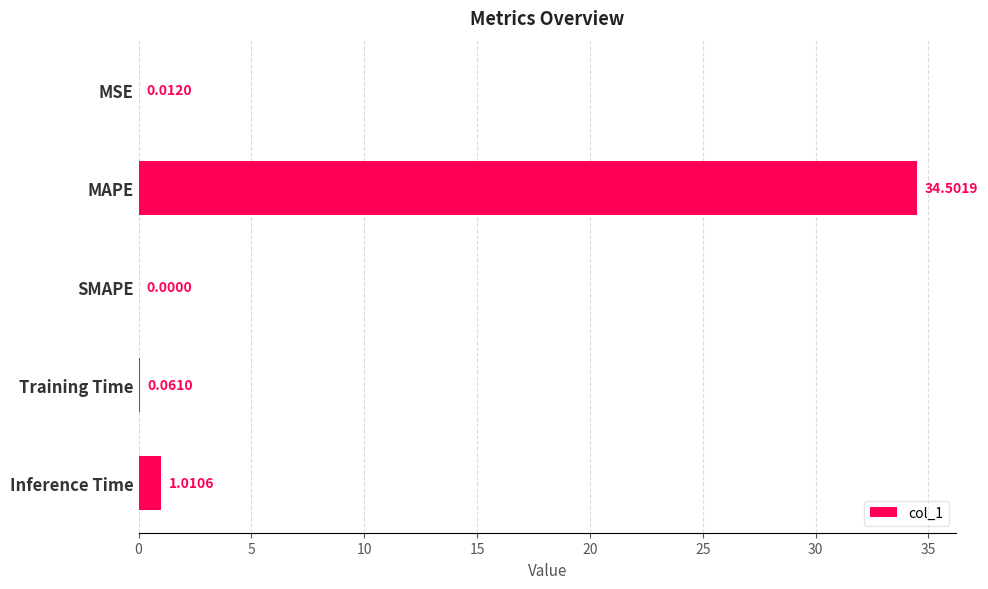

Which label corresponds to the largest value in the chart?

MAPE